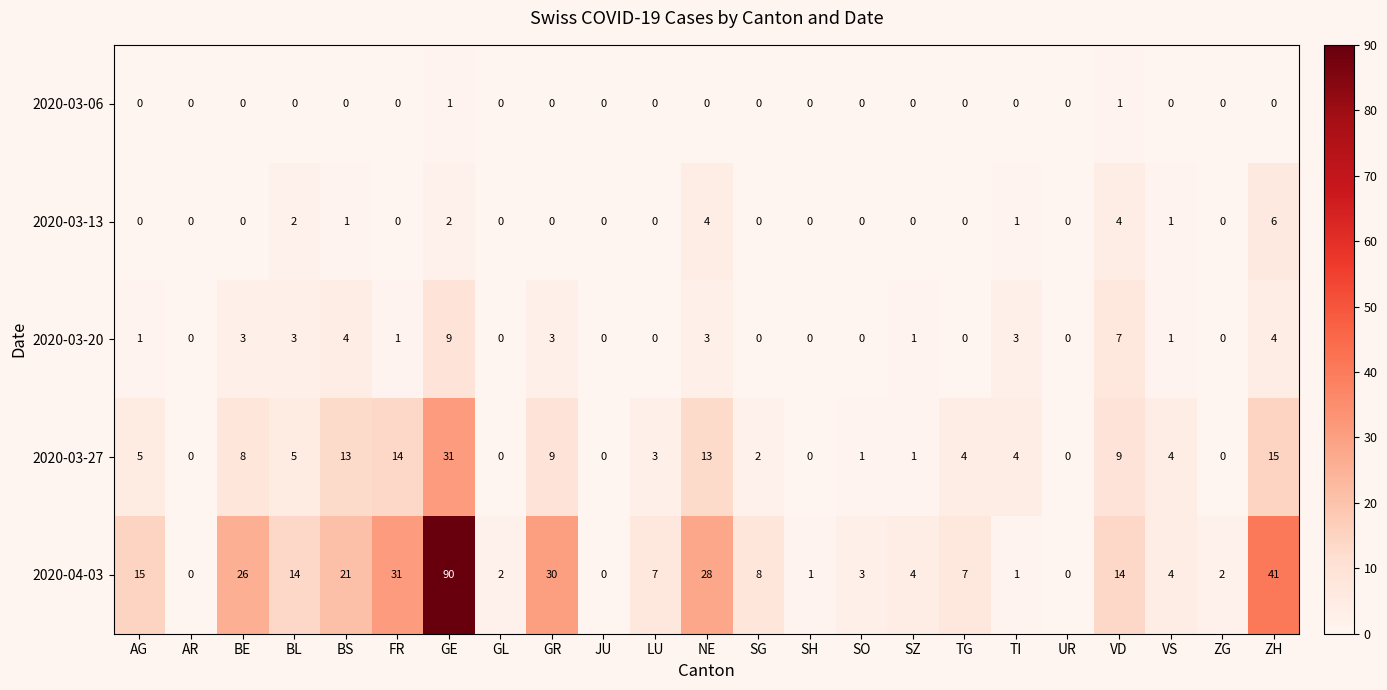

At which label is 2020-04-03 closest to 45?

ZH